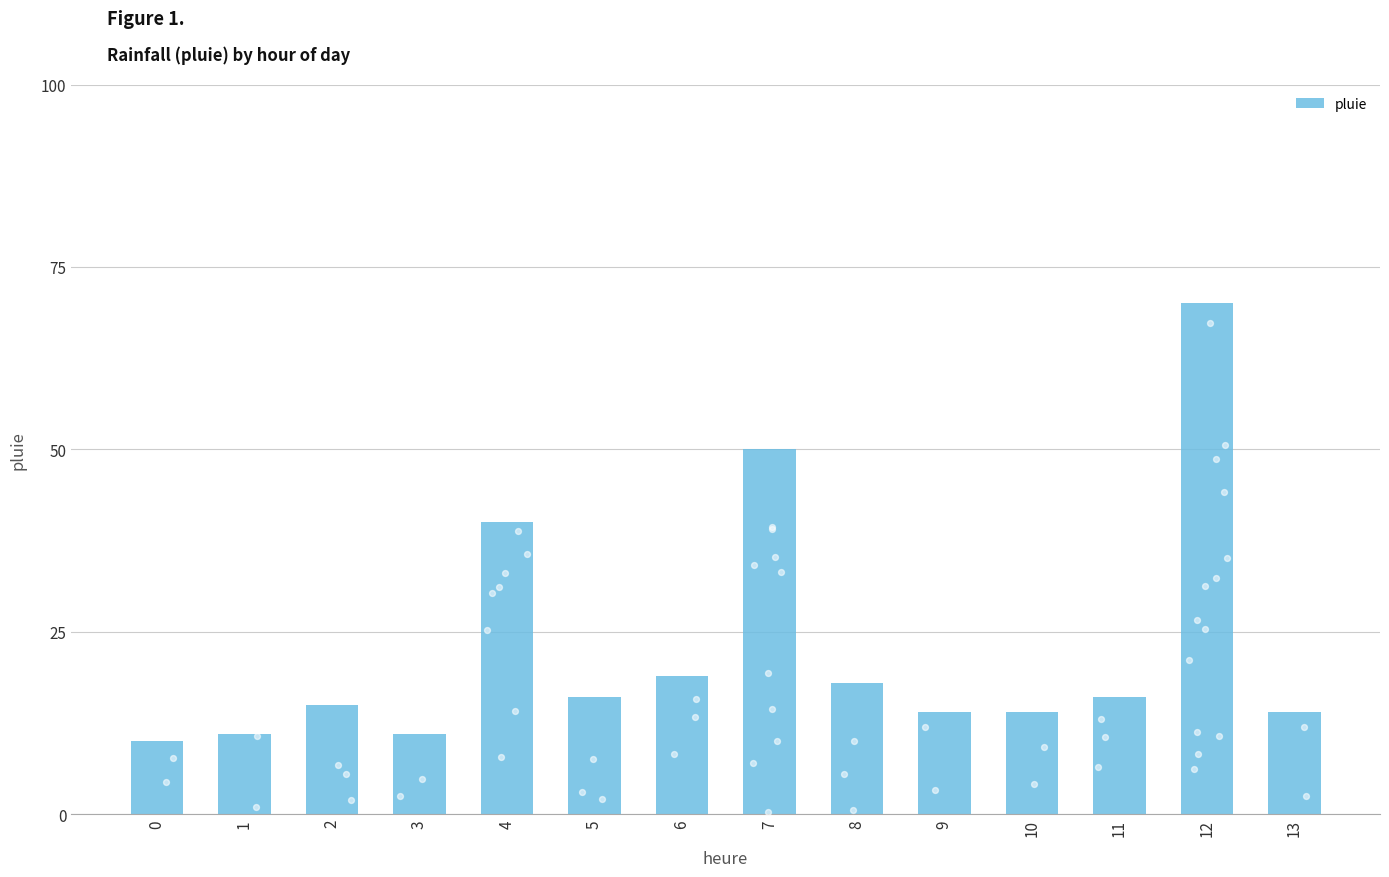

What is the change in value from 0 to 8?

+8